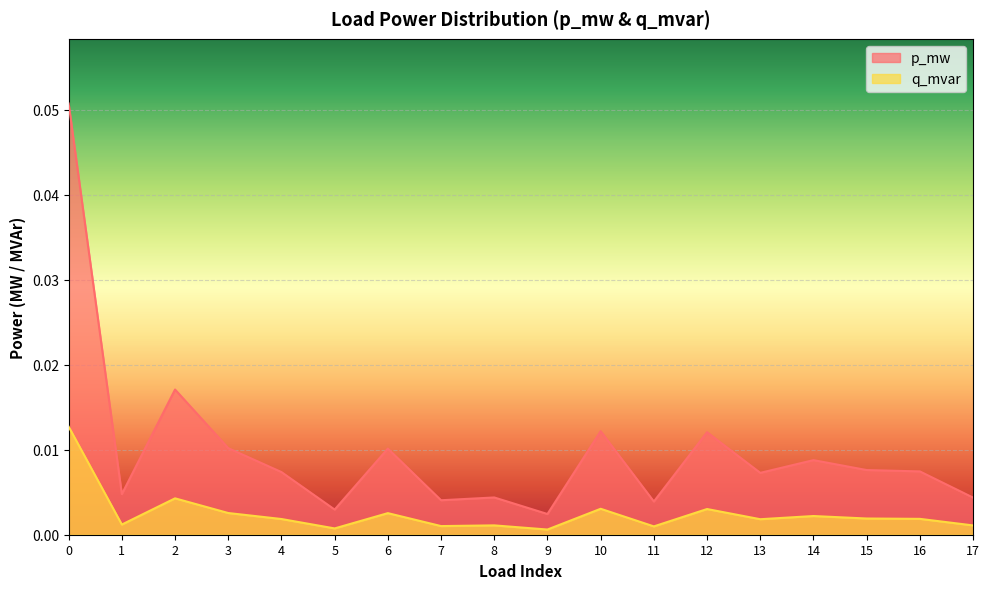

Between 8 and 12, which is larger?

12